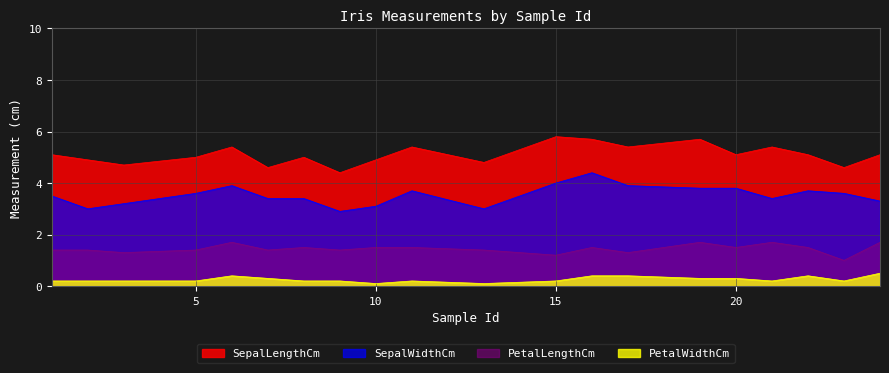

Where is PetalLengthCm nearest to the value 1?

23